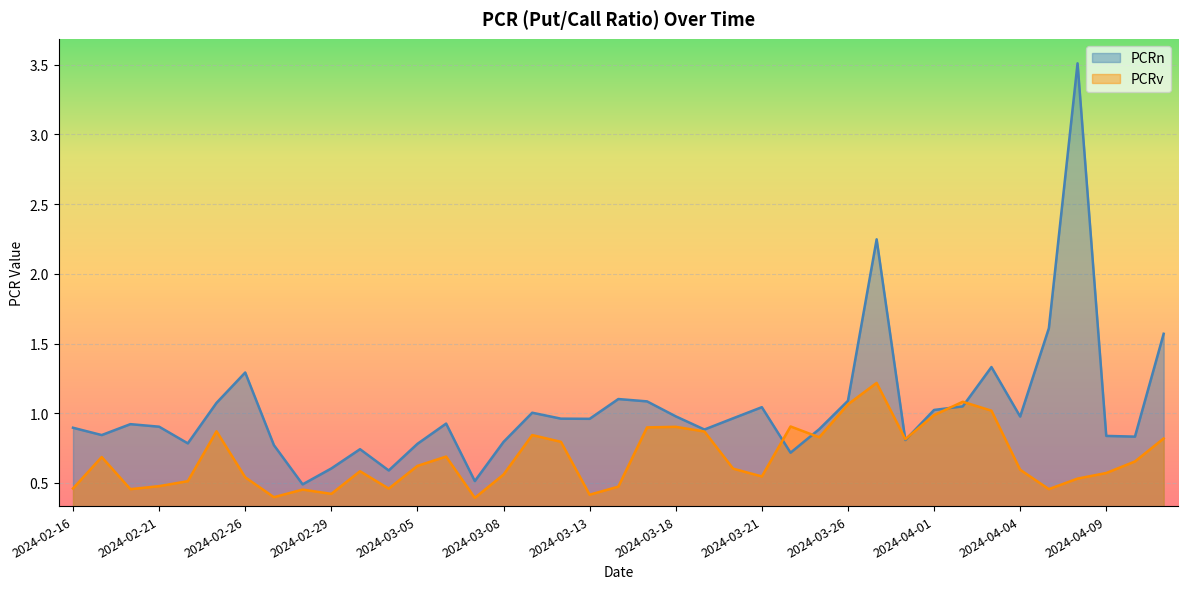

Rank the series at 2024-03-15 from highest to lowest value.

PCRn, PCRv